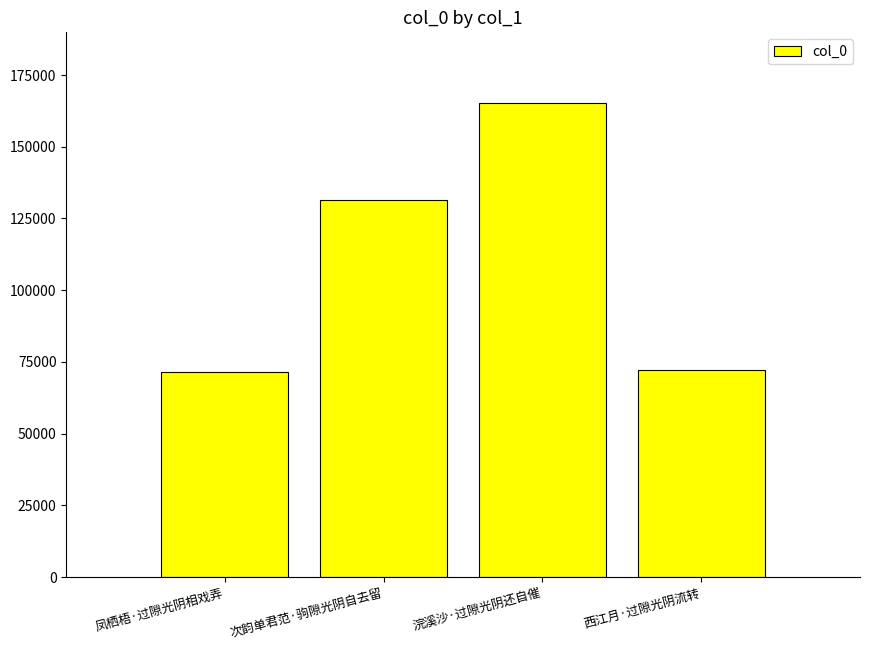

What is the maximum value shown in the chart?

165122